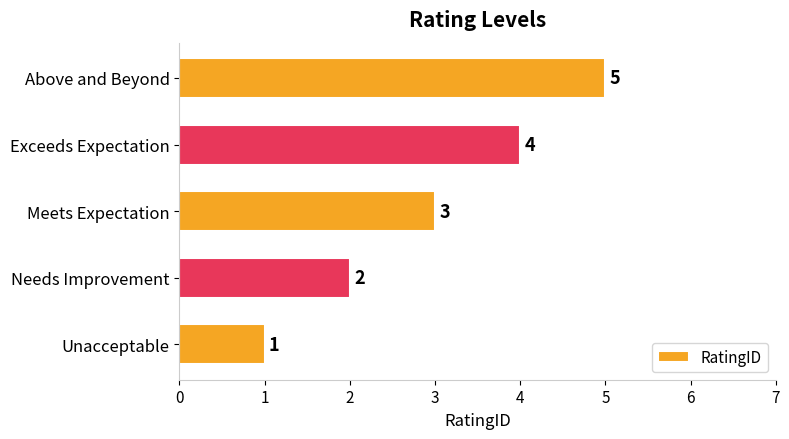

What is the greatest value displayed?

5